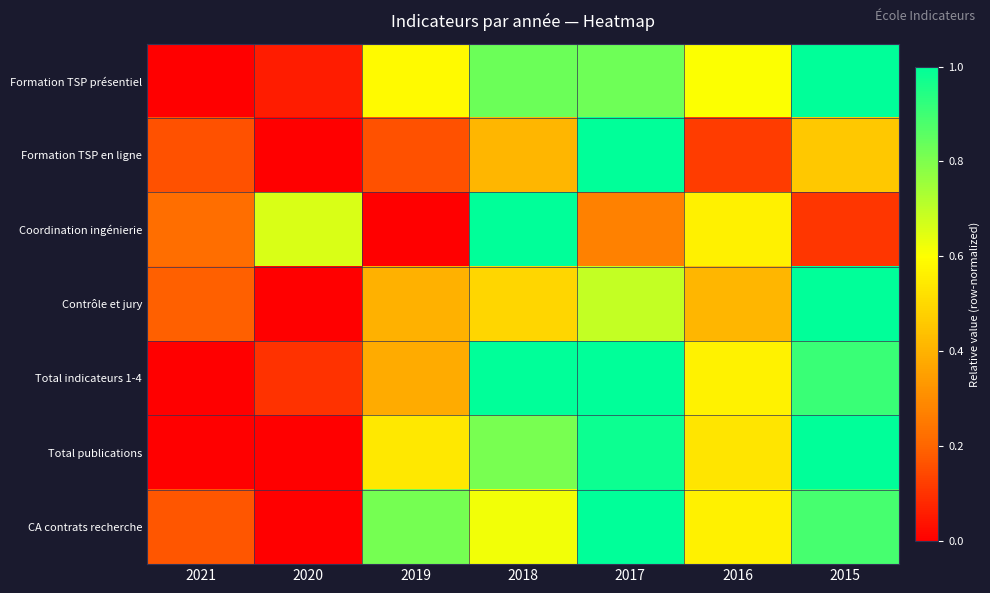

Reading left to right, what are all the values shown in this chart?

Formation TSP présentiel: 2021=0.0	2020=0.1	2019=0.6	2018=0.8	2017=0.8	2016=0.6	2015=1.0
Formation TSP en ligne: 2021=0.2	2020=0.0	2019=0.2	2018=0.4	2017=1.0	2016=0.1	2015=0.5
Coordination ingénierie: 2021=0.2	2020=0.7	2019=0.0	2018=1.0	2017=0.3	2016=0.6	2015=0.1
Contrôle et jury: 2021=0.2	2020=0.0	2019=0.4	2018=0.5	2017=0.7	2016=0.4	2015=1.0
Total indicateurs 1-4: 2021=0.0	2020=0.1	2019=0.4	2018=1.0	2017=1.0	2016=0.6	2015=0.9
Total publications: 2021=0.0	2020=0.0	2019=0.5	2018=0.8	2017=1.0	2016=0.5	2015=1.0
CA contrats recherche: 2021=0.2	2020=0.0	2019=0.8	2018=0.6	2017=1.0	2016=0.6	2015=0.9